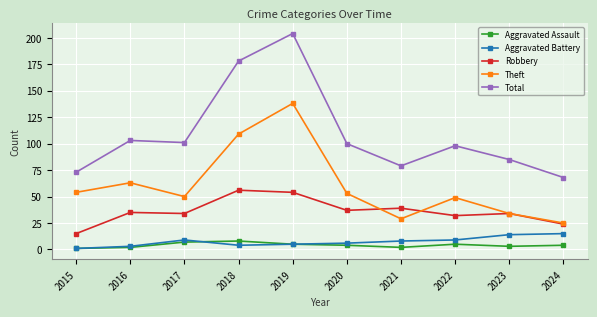

What value does the Robbery series have at 2019?

54